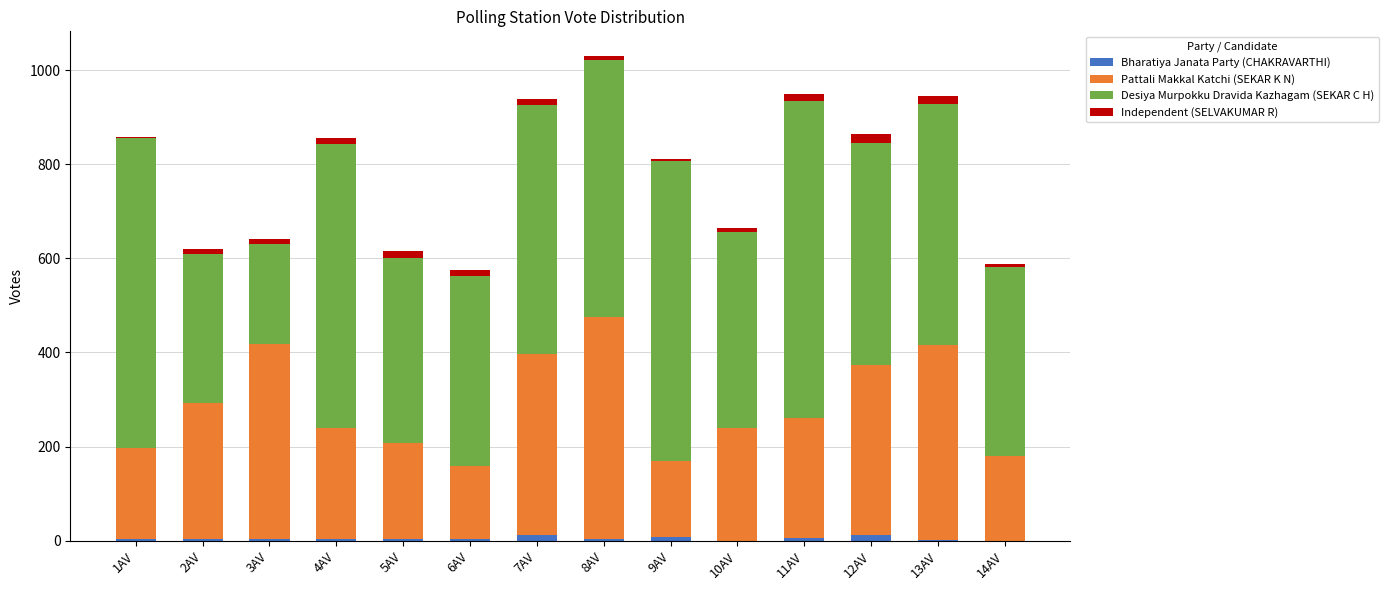

Where is Bharatiya Janata Party (CHAKRAVARTHI) nearest to the value 6?

11AV